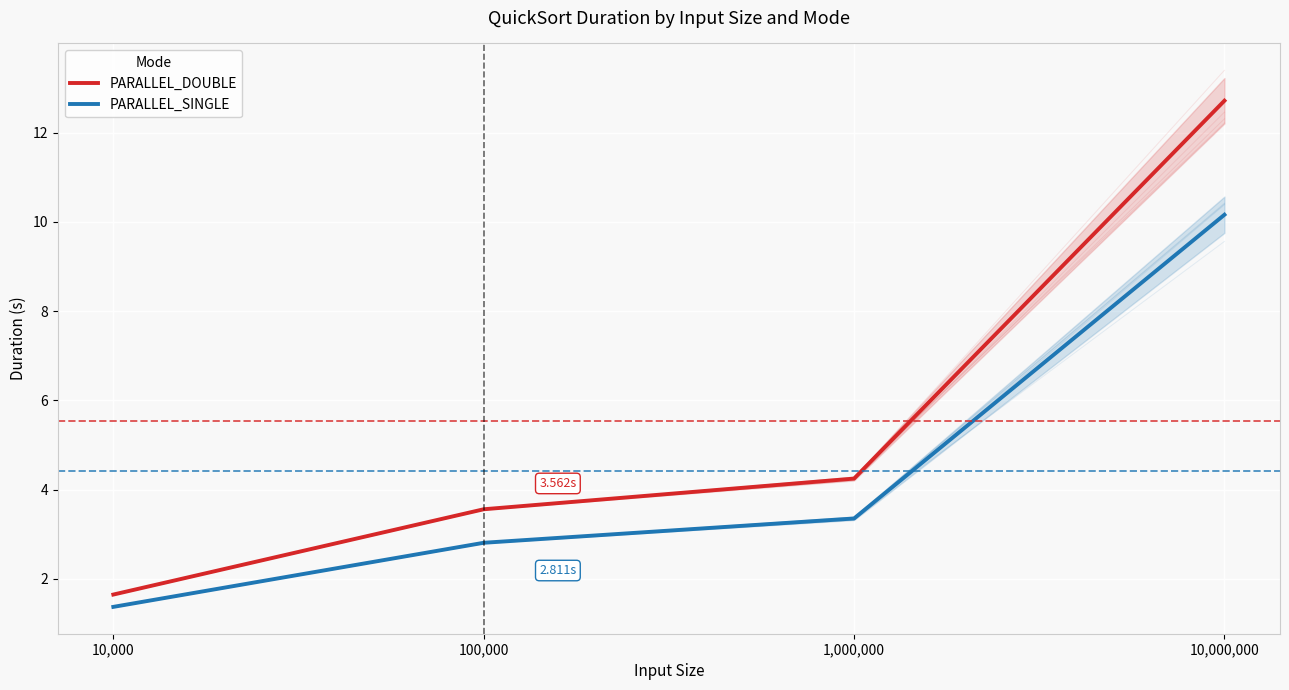

Rank the series at 1,000,000 from highest to lowest value.

PARALLEL_DOUBLE, PARALLEL_SINGLE